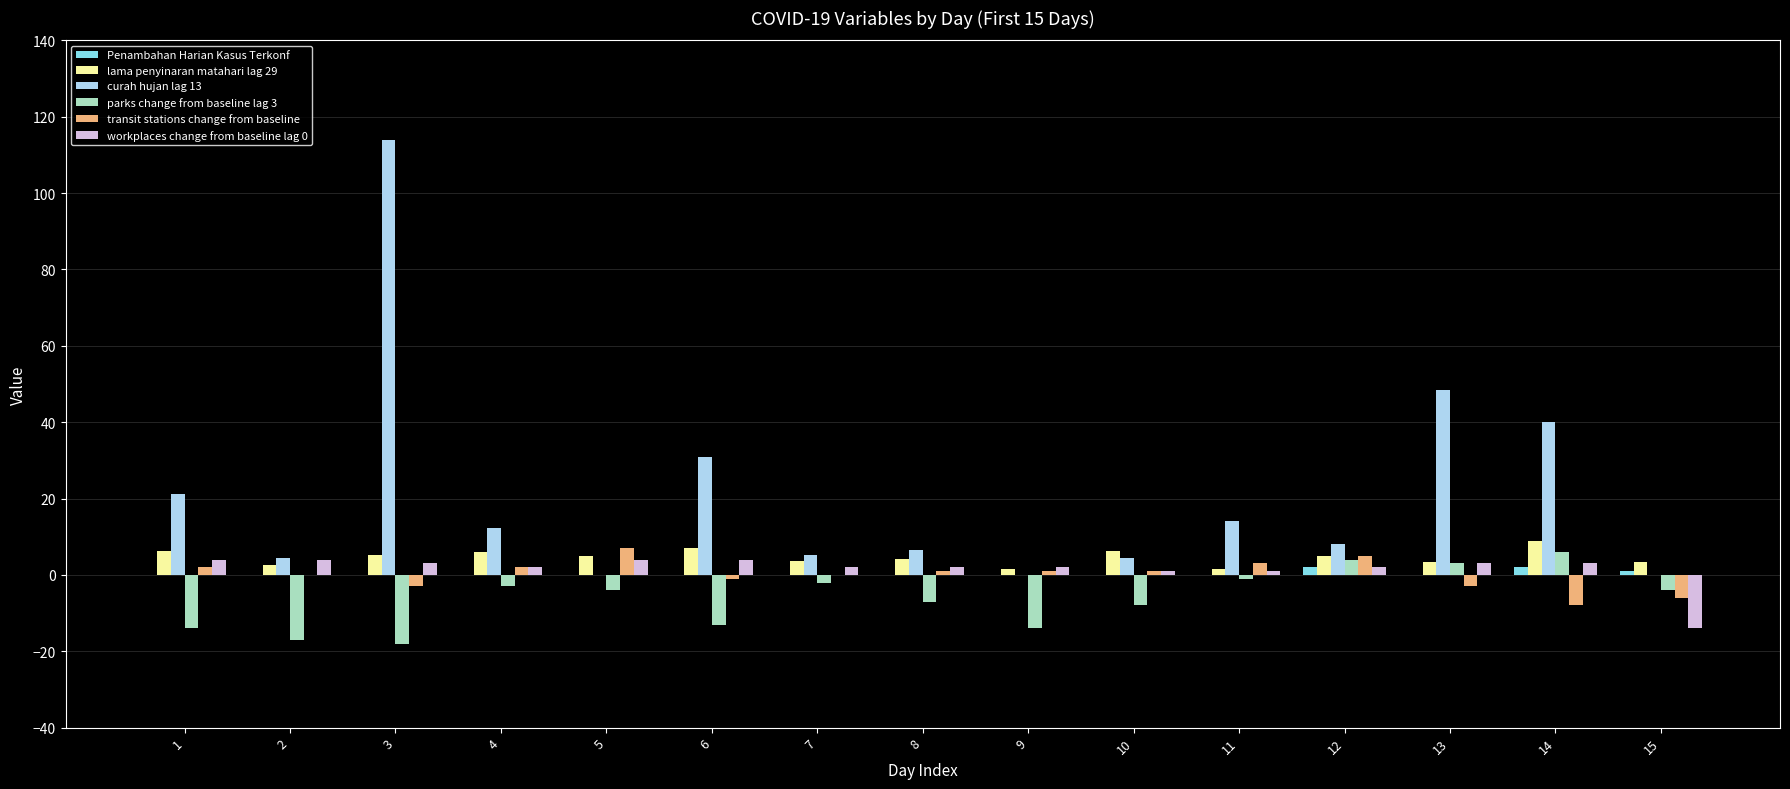

What is the maximum value for Penambahan Harian Kasus Terkonf?

2.0